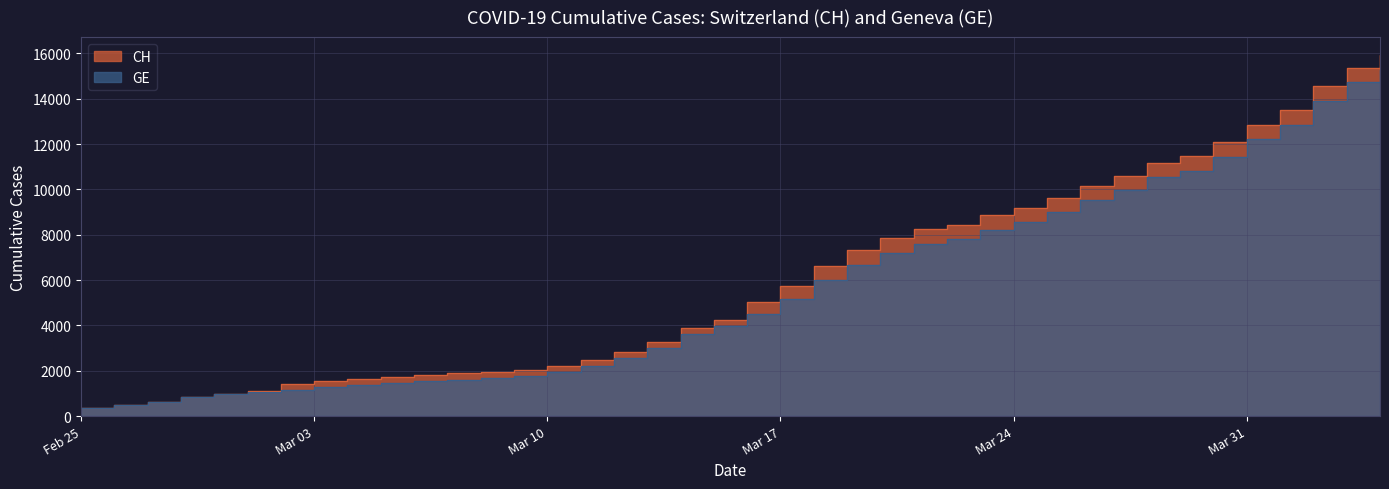

The value of CH at 2020-03-29 is 11467. True or false?

True